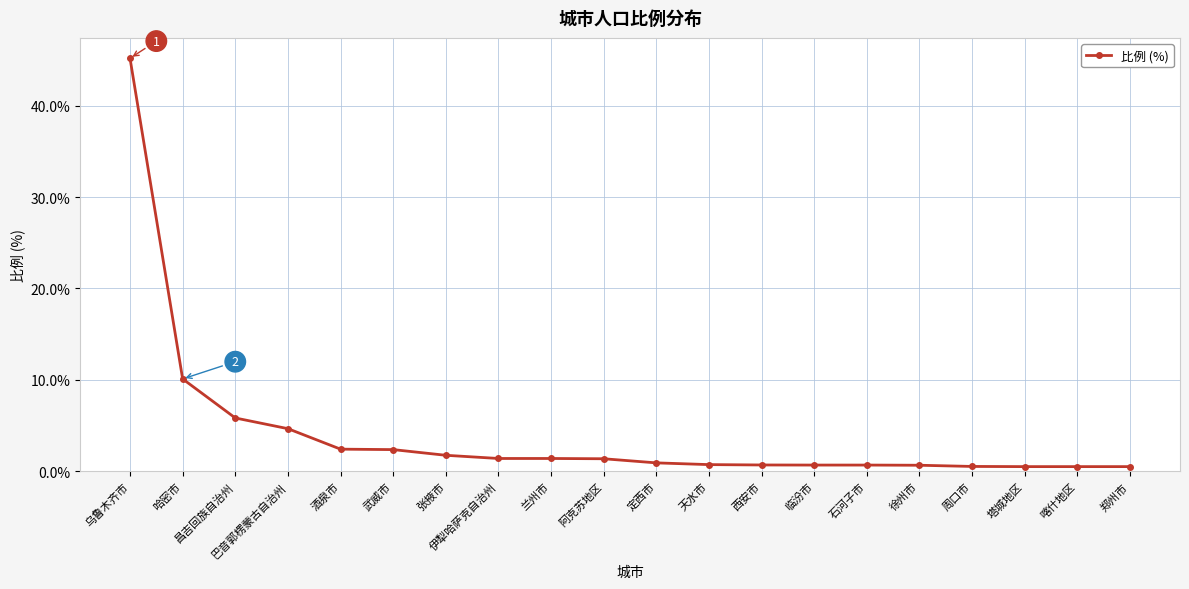

What position from the right is 徐州市?

5